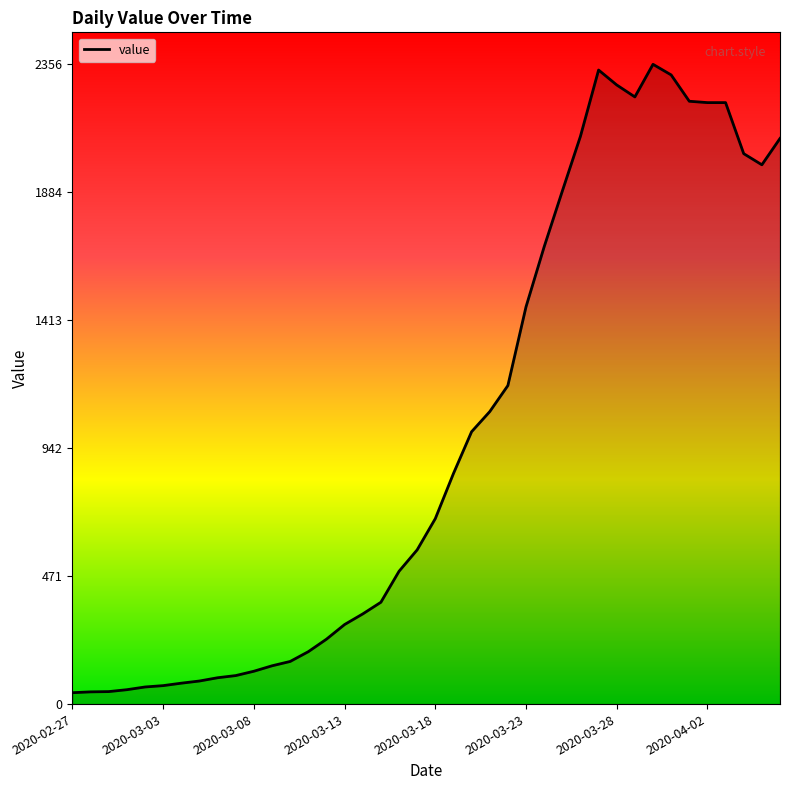

What is the greatest value displayed?

2356